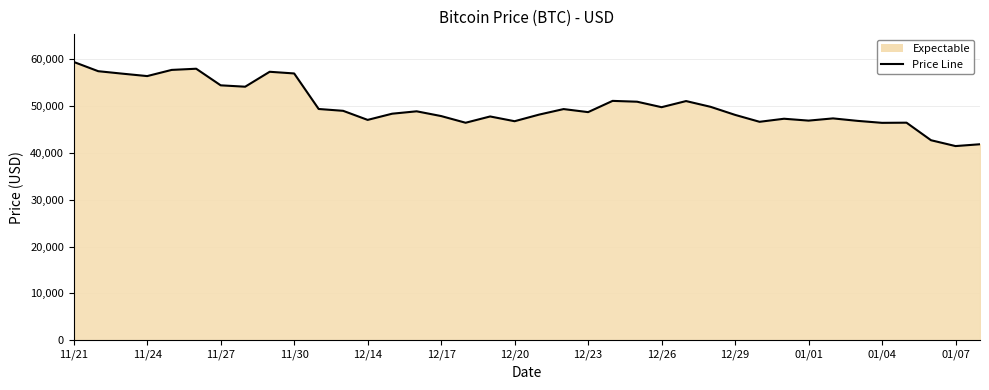

What is the minimum value shown in the chart?

41471